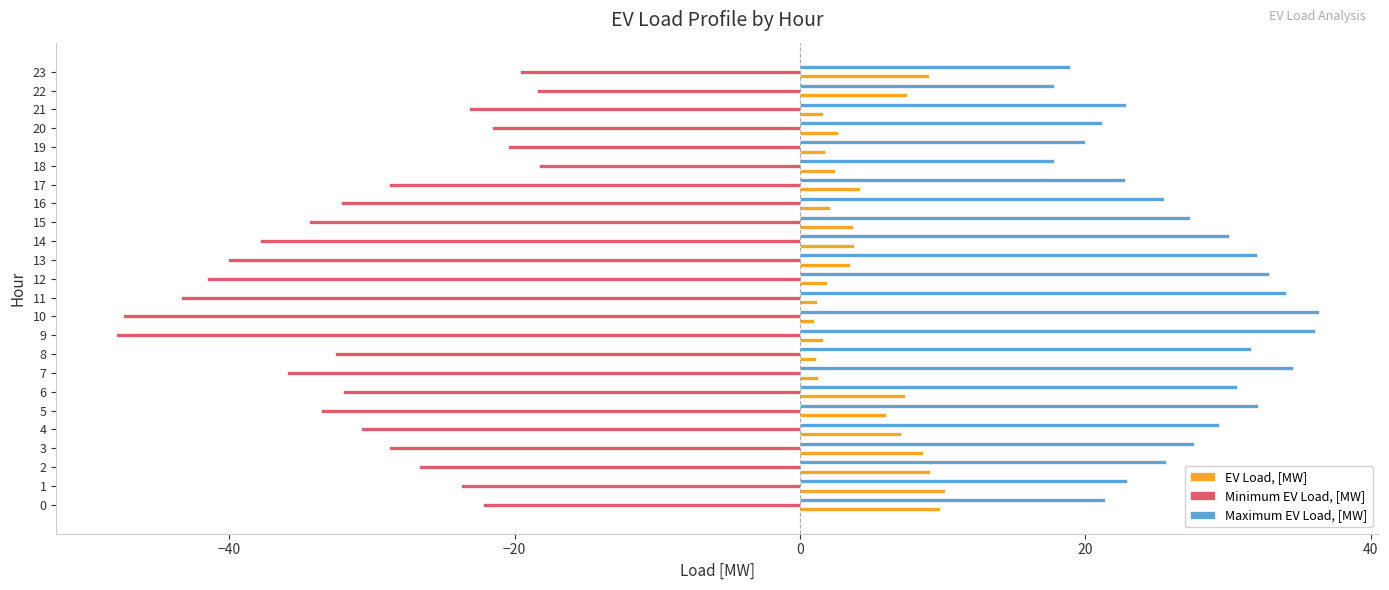

What is the smallest value displayed?

-47.9